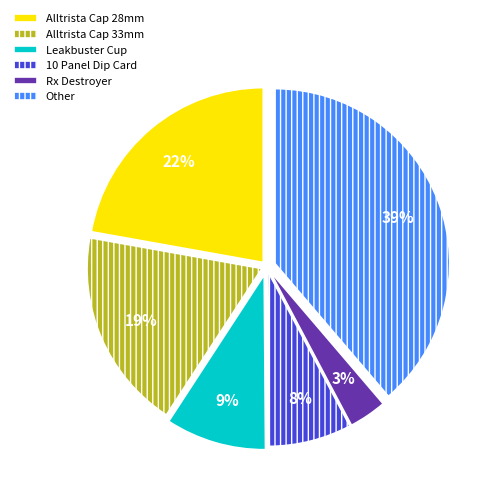

Between Rx Destroyer and 10 Panel Dip Card, which is larger?

10 Panel Dip Card